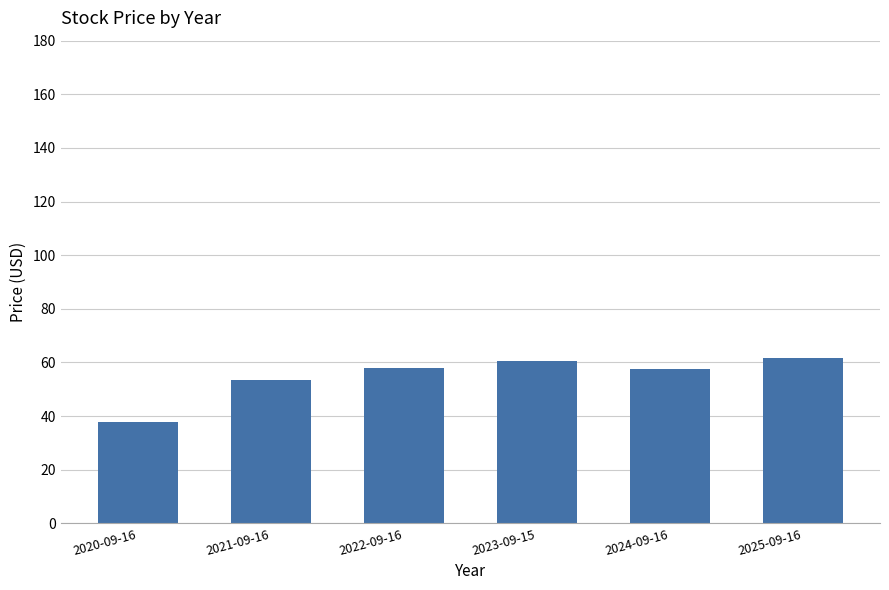

What is the maximum value shown in the chart?

61.5